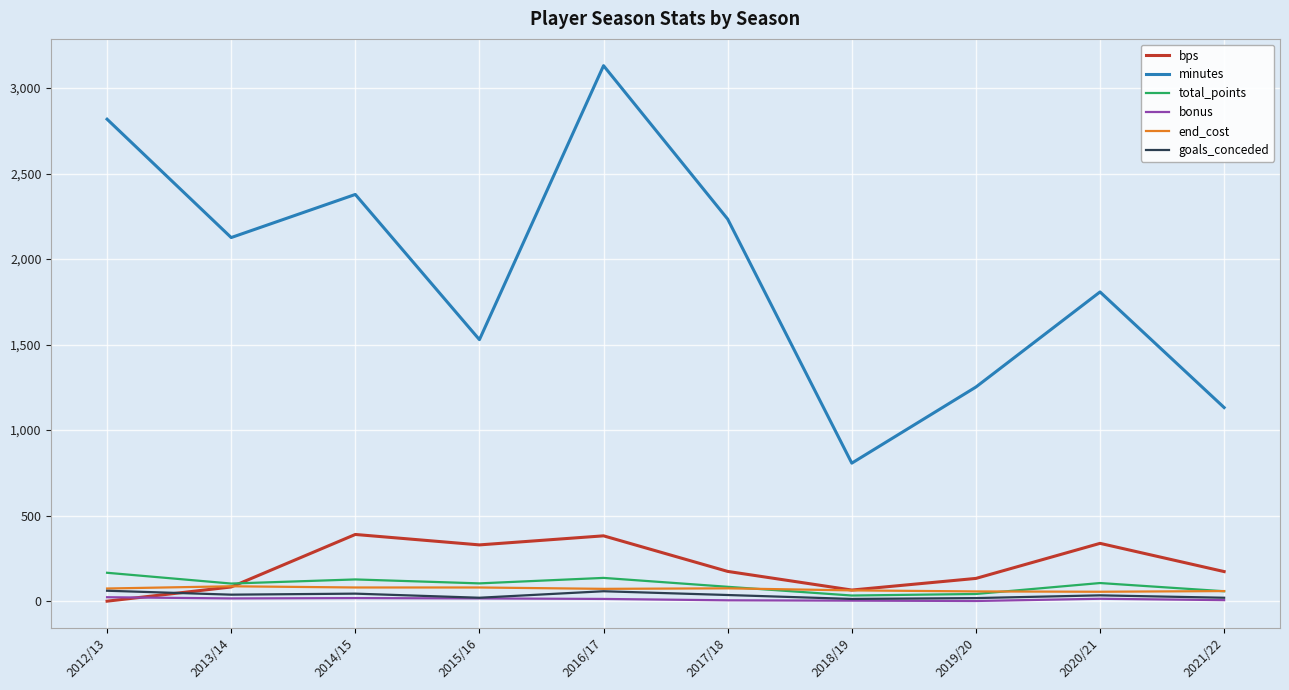

The value of minutes at 2017/18 is 2234. True or false?

True